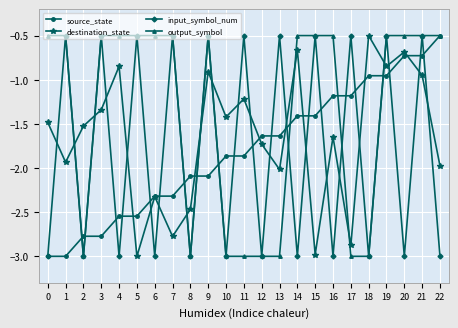

At how many categories does at least one series exceed -1?

19